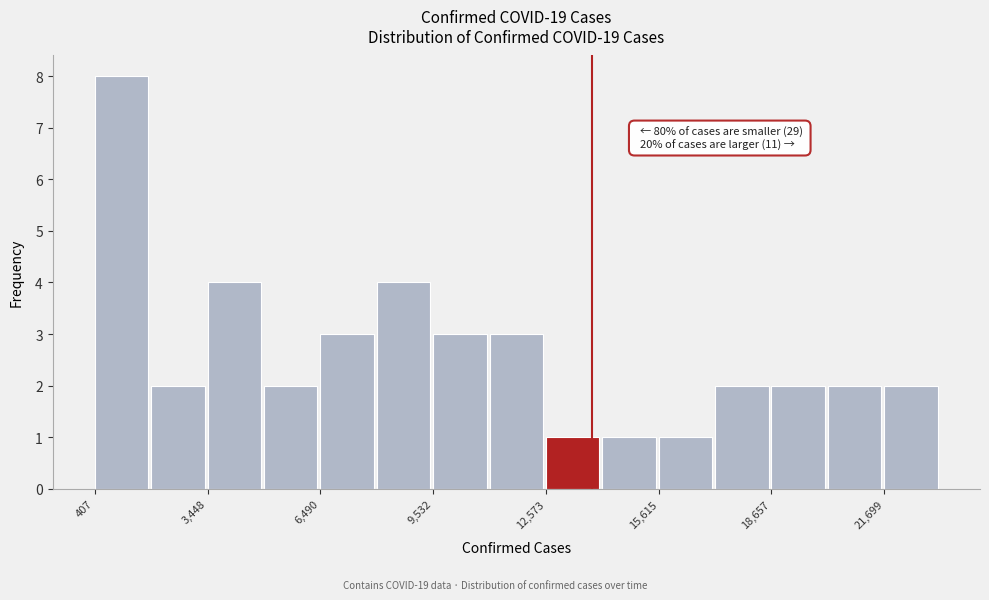

Around what value on the x-axis is the tallest bar? Give the approximate position of its centre, as read against the axis.

1000